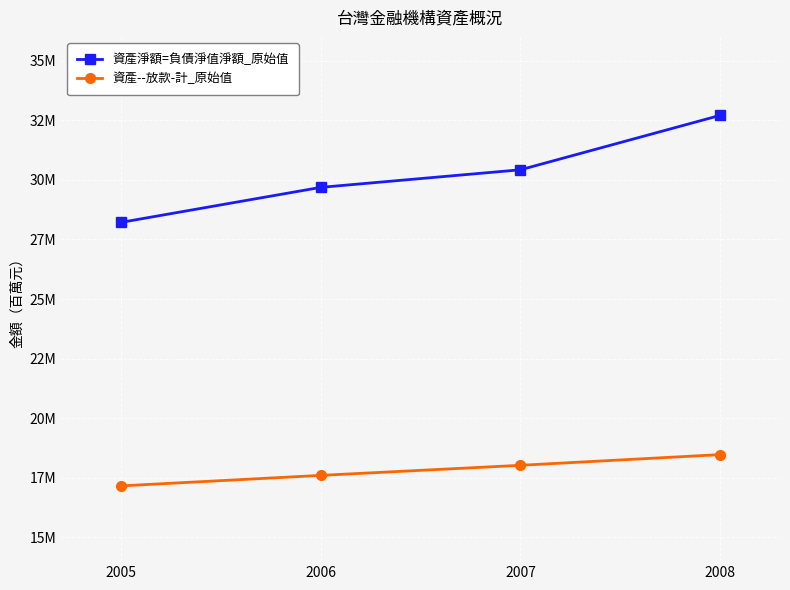

At 2005, list the series in order from smallest to largest.

資產--放款-計_原始值, 資產淨額=負債淨值淨額_原始值